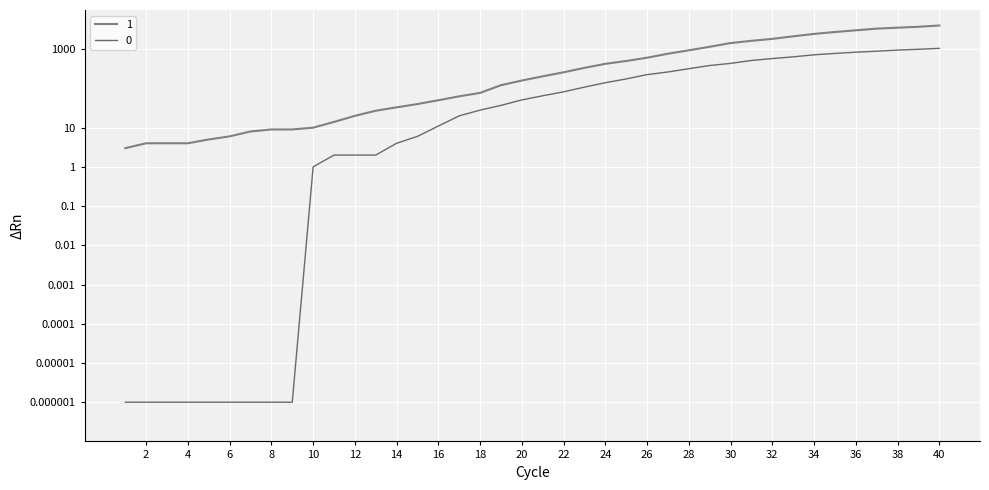

True or false: 0 and 1 intersect in this chart.

False